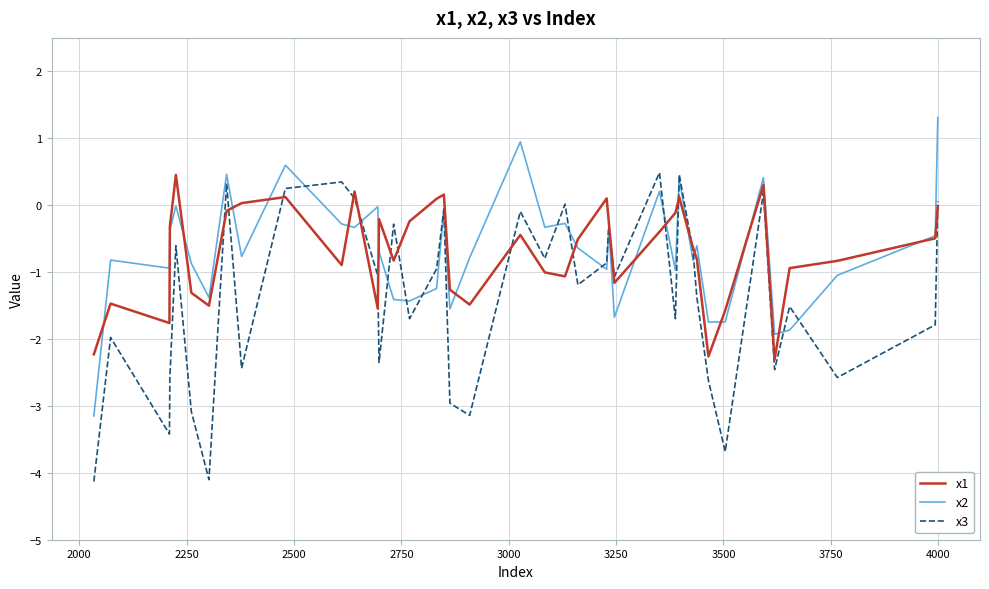

What is the smallest value displayed?

-4.1